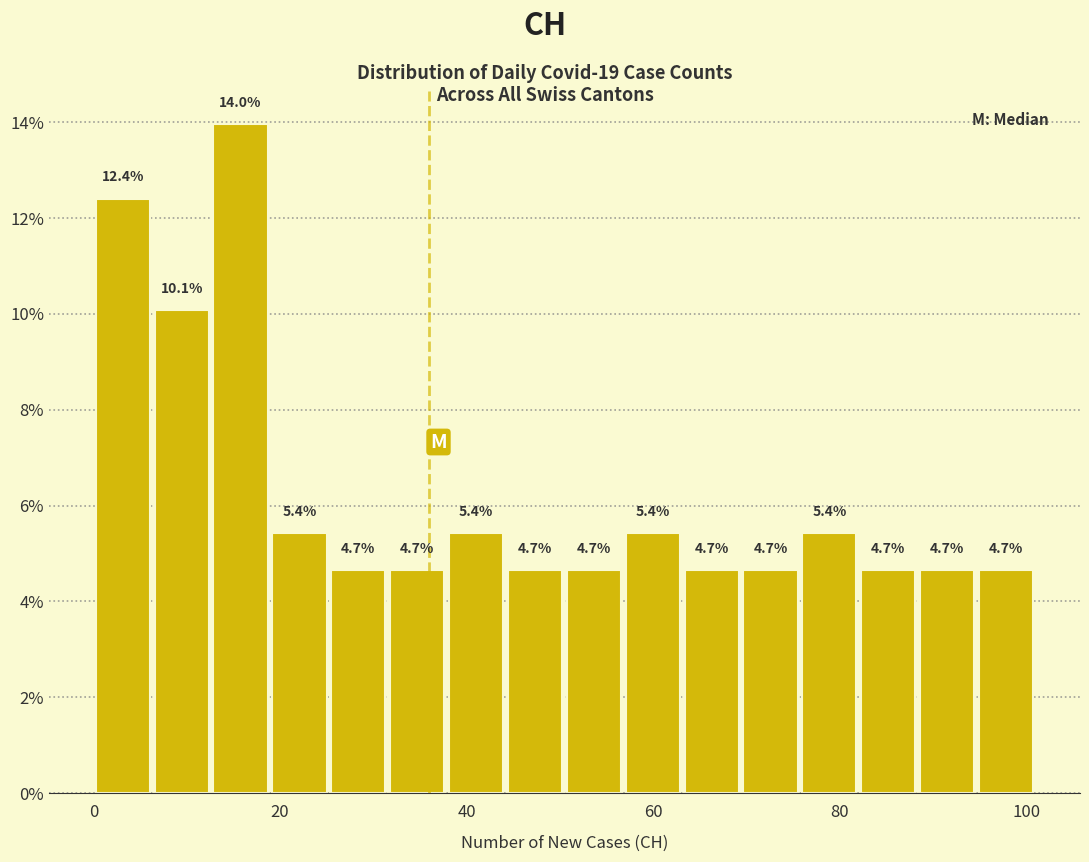

Read against the x-axis, roughly where is the centre of the tallest bar?

16